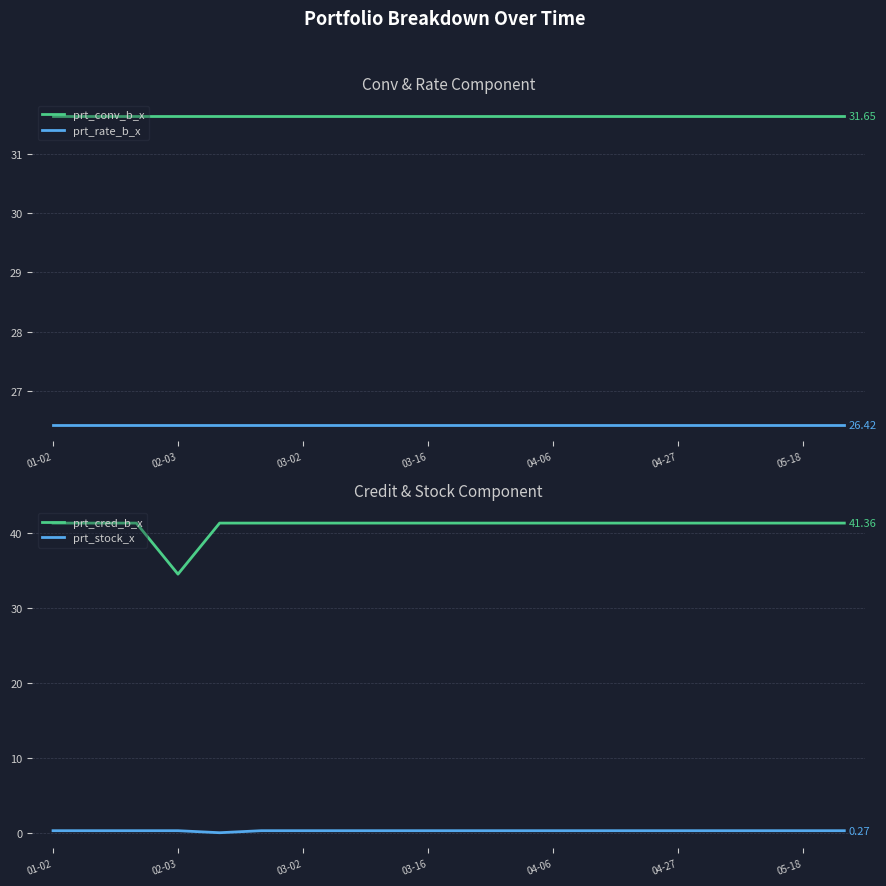

The prt_cred_b_x series shows 19.2 at 04-06. True or false?

False